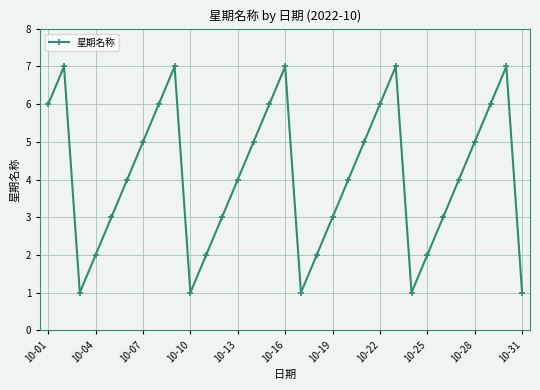

How many interior local peaks (higher than both neighbors) does the data have?

5